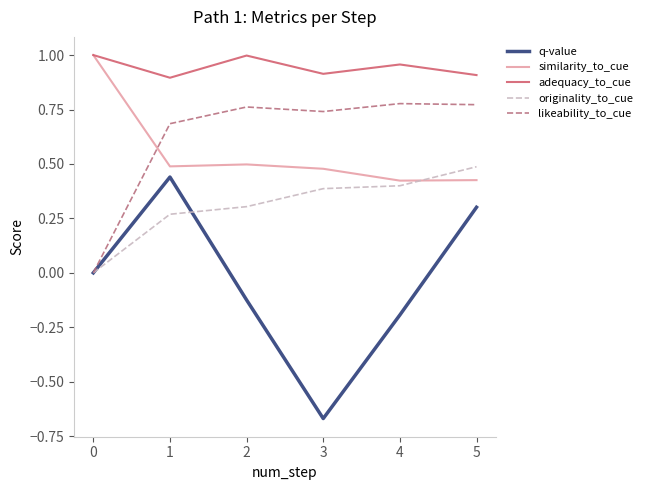

At which category does the chart reach its minimum across all series?

3